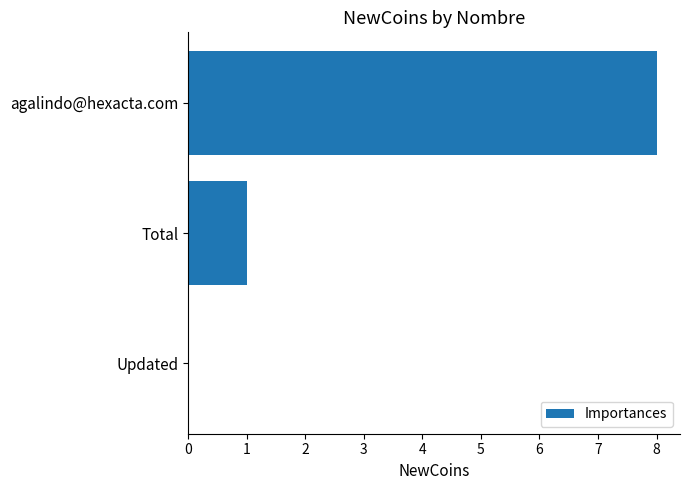

Reading bottom to top, extract all data points from this chart.

Updated=0	Total=1	agalindo@hexacta.com=8